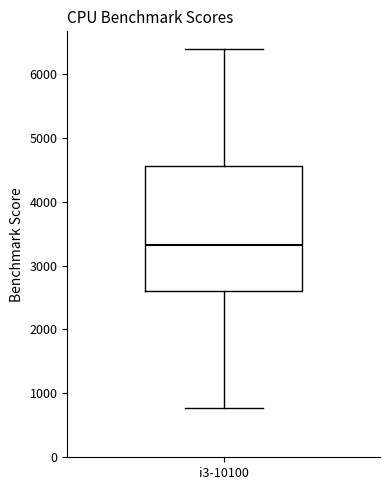

Where is the lower edge of the box for i3-10100 on the y-axis? The values are not printed on the chart, so give them approximately, as read against the axis.

2600